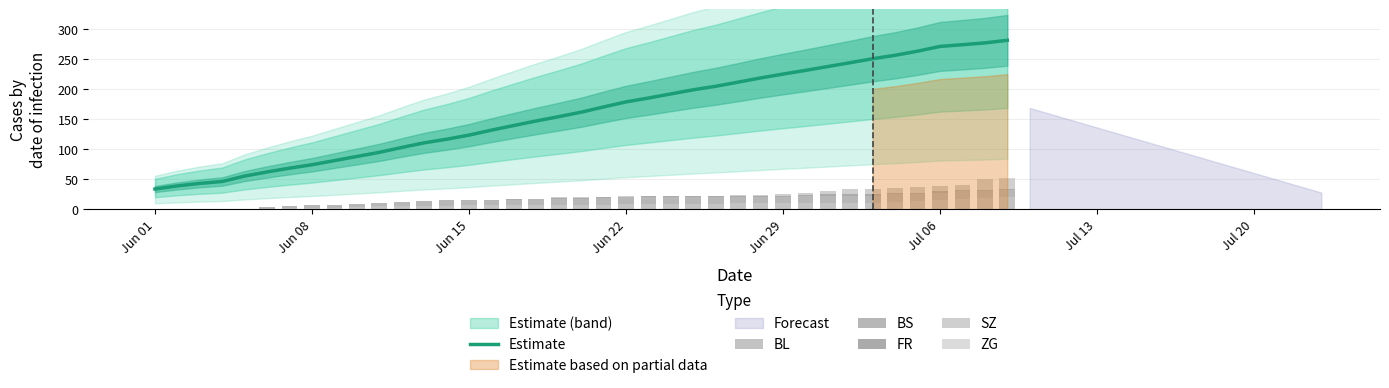

What is the lowest value of the Estimate series?

34.0